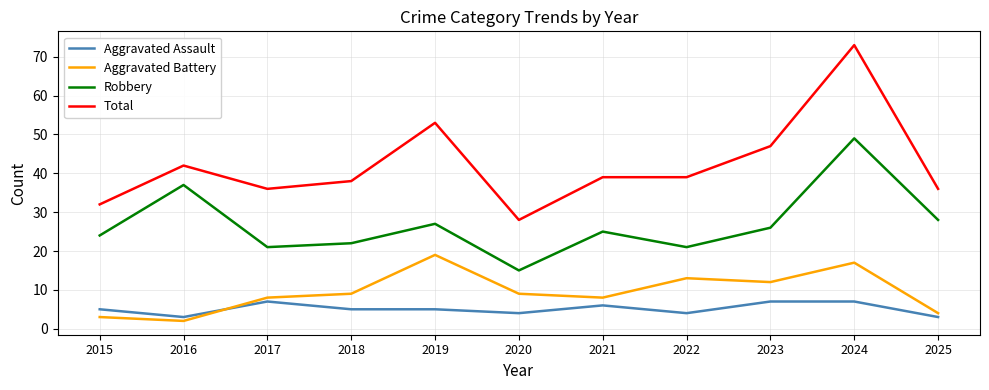

At which label does Total first exceed 39?

2016